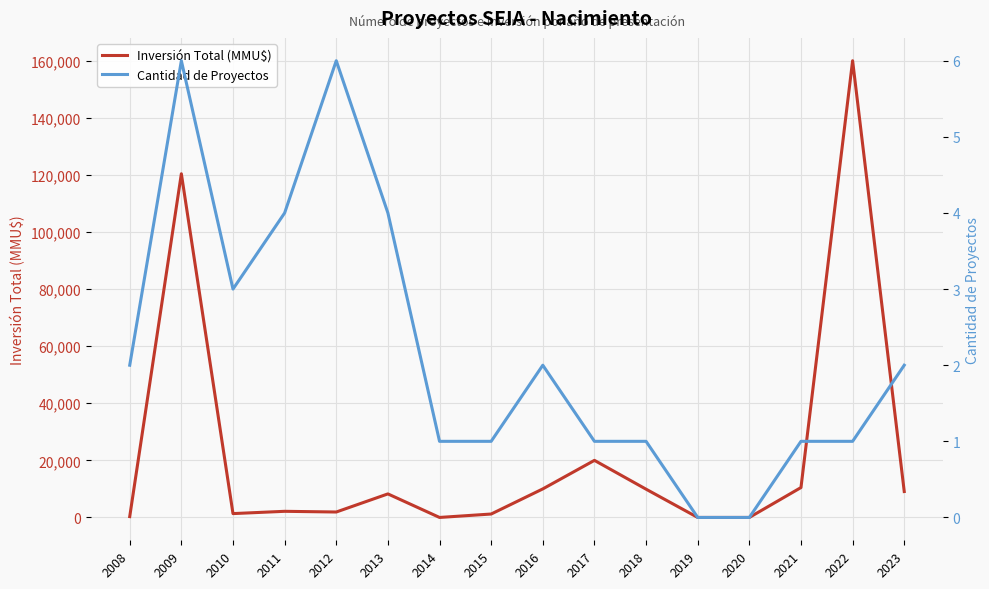

Reading right to left, extract all data points from this chart.

Inversión Total (MMU$): 2023=9083	2022=160000	2021=10477	2020=0	2019=0	2018=9903	2017=20000	2016=10000	2015=1200	2014=0	2013=8250	2012=1906	2011=2150	2010=1350	2009=120399	2008=300
Cantidad de Proyectos: 2023=2	2022=1	2021=1	2020=0	2019=0	2018=1	2017=1	2016=2	2015=1	2014=1	2013=4	2012=6	2011=4	2010=3	2009=6	2008=2